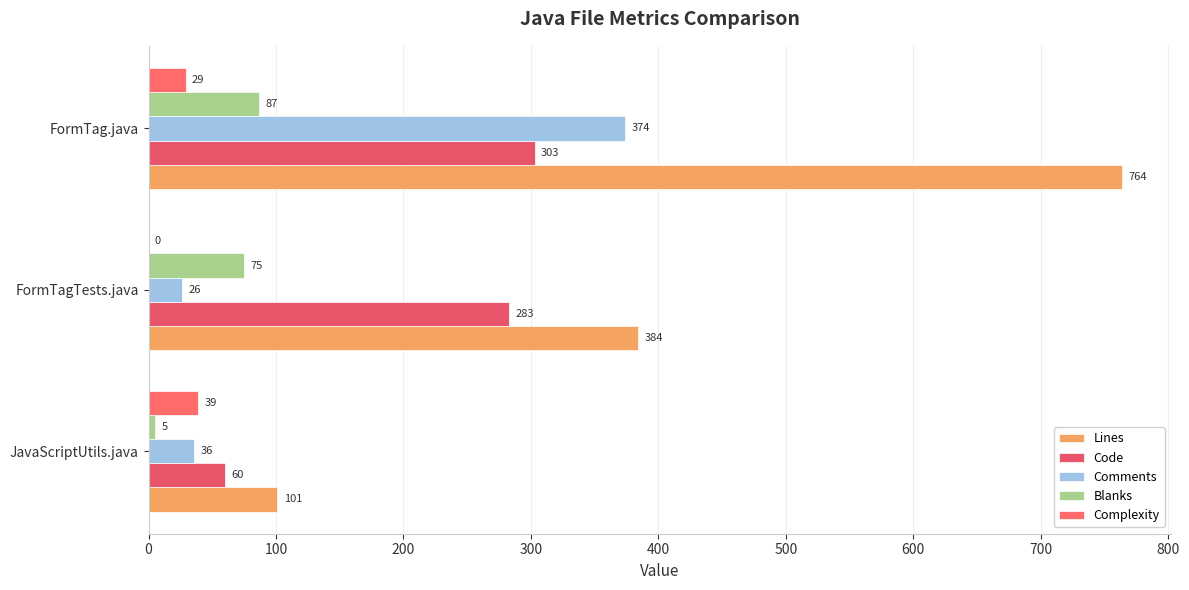

How many categories are shown in the chart?

3